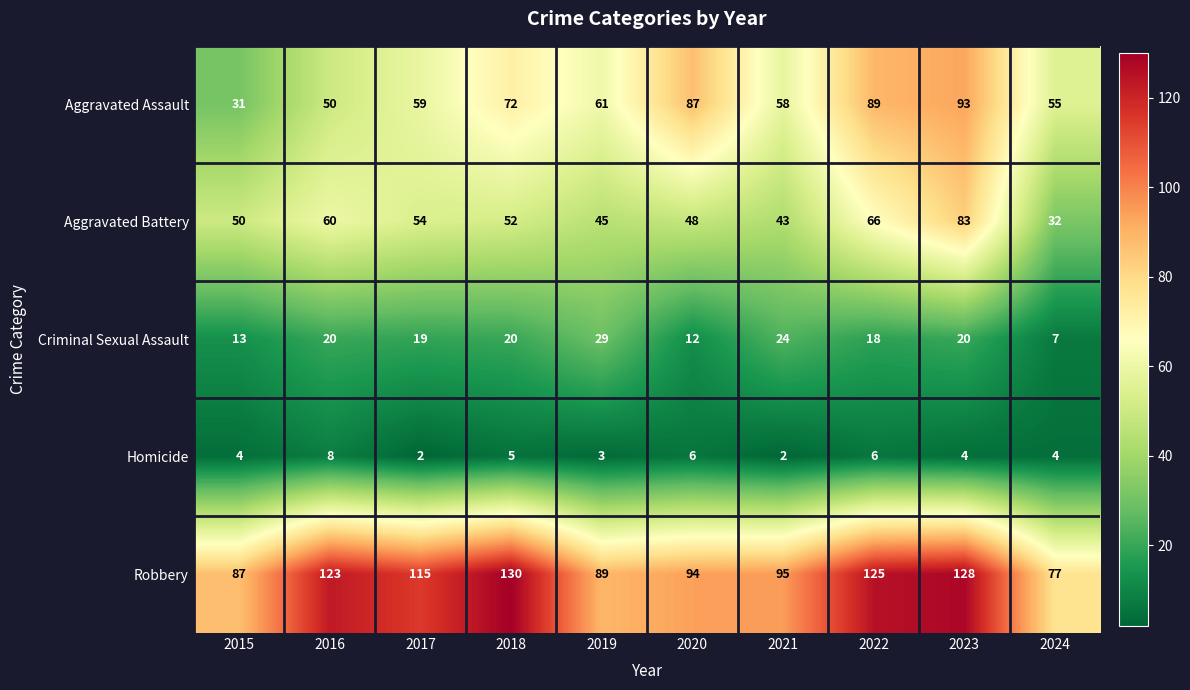

List the series in order of their peak value, highest first.

Robbery, Aggravated Assault, Aggravated Battery, Criminal Sexual Assault, Homicide